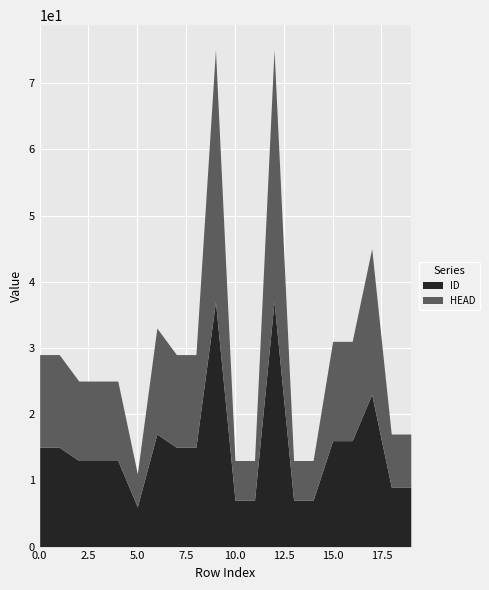

Is the value of HEAD at 9 greater than the value of ID at 13?

Yes